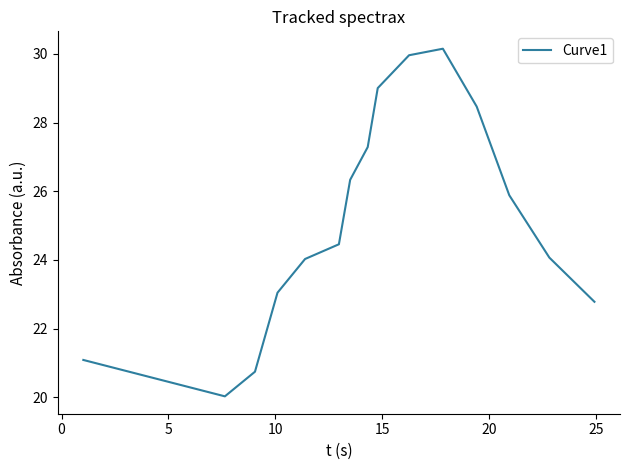

What is the maximum value shown in the chart?

30.1